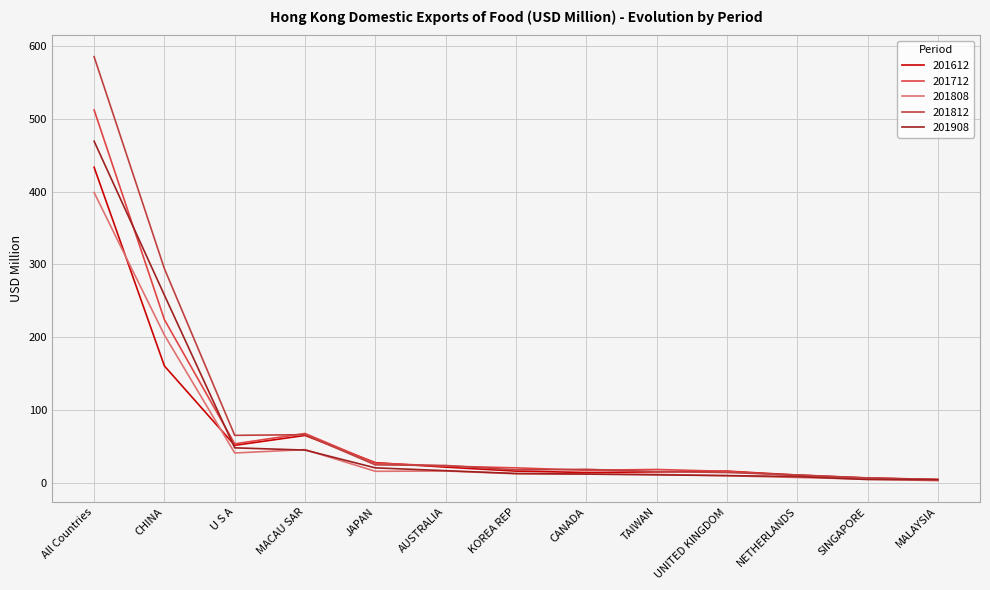

At how many categories does at least one series exceed 212?

2